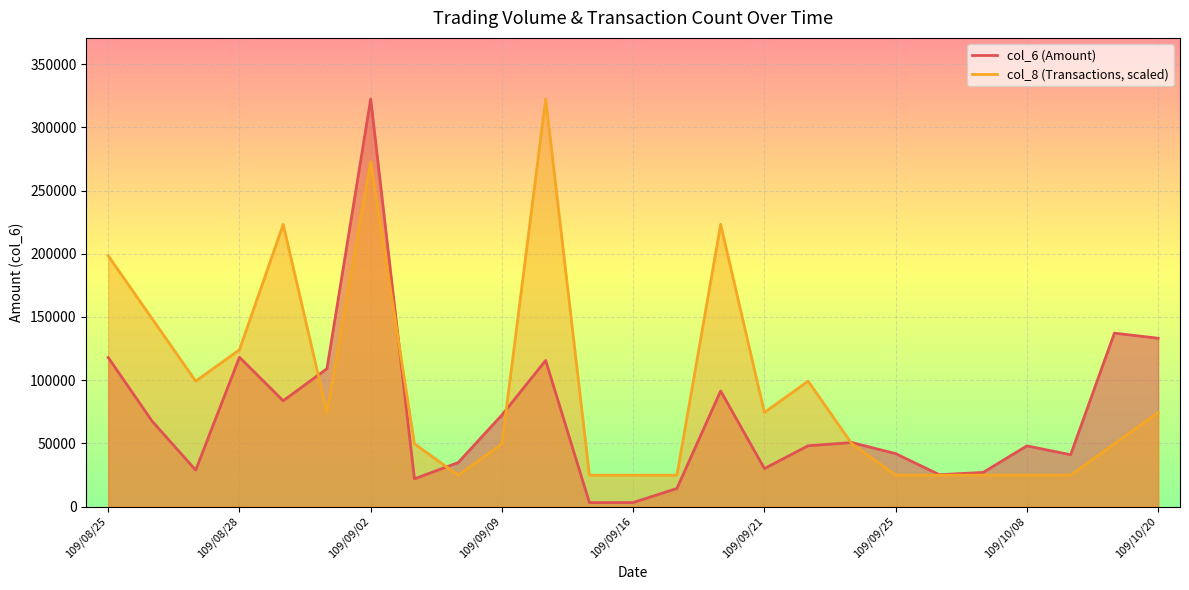

What is the difference between the col_6 values at 109/08/28 and 109/09/02?

204400.0